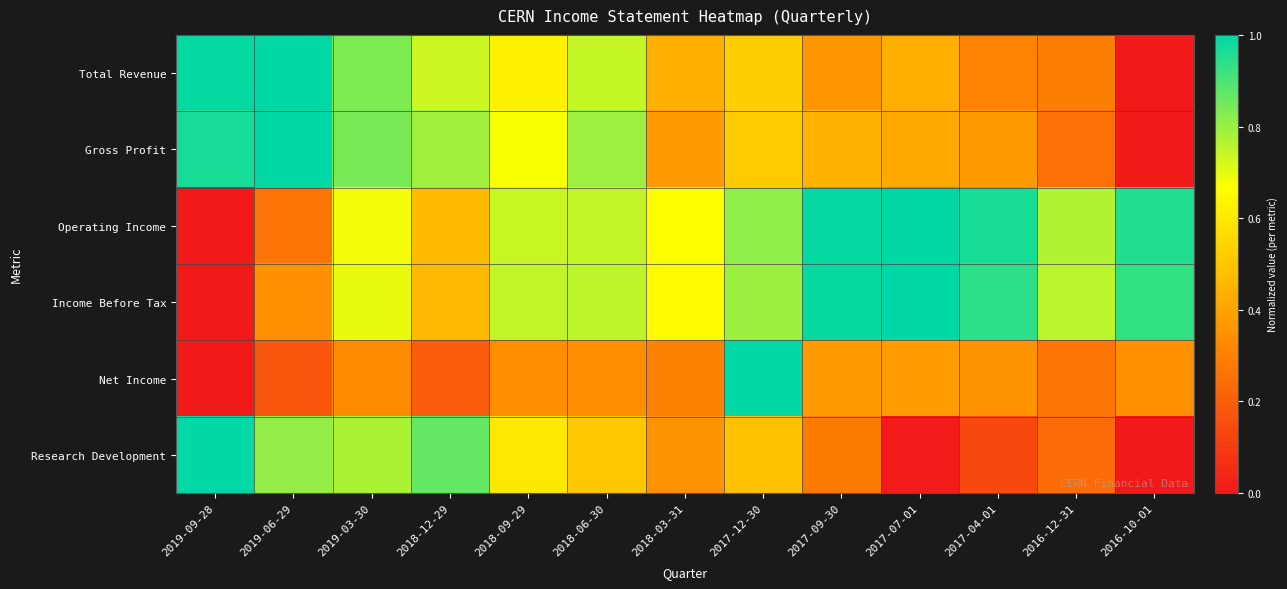

Reading right to left, list all the values displayed in this chart.

Total Revenue: 2016-10-01=0.0	2016-12-31=0.3	2017-04-01=0.3	2017-07-01=0.4	2017-09-30=0.4	2017-12-30=0.5	2018-03-31=0.4	2018-06-30=0.7	2018-09-29=0.6	2018-12-29=0.7	2019-03-30=0.8	2019-06-29=1.0	2019-09-28=1.0
Gross Profit: 2016-10-01=0.0	2016-12-31=0.3	2017-04-01=0.4	2017-07-01=0.4	2017-09-30=0.4	2017-12-30=0.5	2018-03-31=0.4	2018-06-30=0.8	2018-09-29=0.7	2018-12-29=0.8	2019-03-30=0.8	2019-06-29=1.0	2019-09-28=1.0
Operating Income: 2016-10-01=1.0	2016-12-31=0.8	2017-04-01=1.0	2017-07-01=1.0	2017-09-30=1.0	2017-12-30=0.8	2018-03-31=0.7	2018-06-30=0.7	2018-09-29=0.7	2018-12-29=0.5	2019-03-30=0.7	2019-06-29=0.3	2019-09-28=0.0
Income Before Tax: 2016-10-01=0.9	2016-12-31=0.8	2017-04-01=0.9	2017-07-01=1.0	2017-09-30=1.0	2017-12-30=0.8	2018-03-31=0.7	2018-06-30=0.8	2018-09-29=0.7	2018-12-29=0.5	2019-03-30=0.7	2019-06-29=0.3	2019-09-28=0.0
Net Income: 2016-10-01=0.3	2016-12-31=0.3	2017-04-01=0.4	2017-07-01=0.4	2017-09-30=0.4	2017-12-30=1.0	2018-03-31=0.3	2018-06-30=0.3	2018-09-29=0.3	2018-12-29=0.2	2019-03-30=0.3	2019-06-29=0.2	2019-09-28=0.0
Research Development: 2016-10-01=0.0	2016-12-31=0.2	2017-04-01=0.1	2017-07-01=0.0	2017-09-30=0.3	2017-12-30=0.5	2018-03-31=0.4	2018-06-30=0.5	2018-09-29=0.6	2018-12-29=0.9	2019-03-30=0.8	2019-06-29=0.8	2019-09-28=1.0